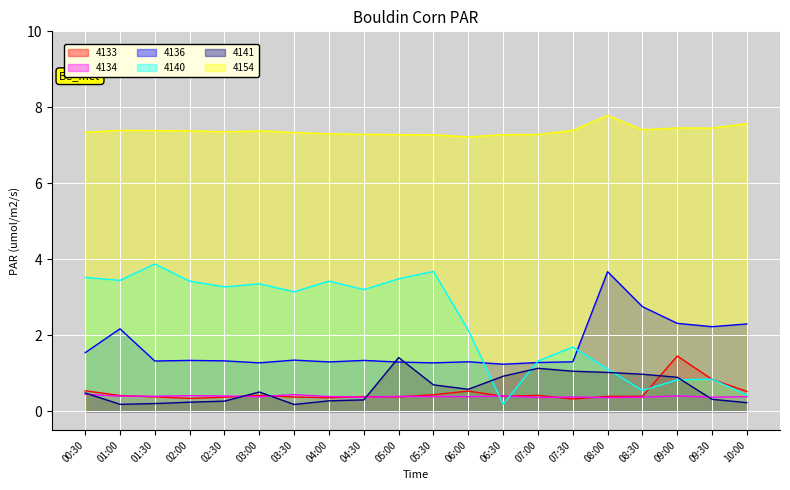

At which category does 4154 reach its first local valley?

02:30